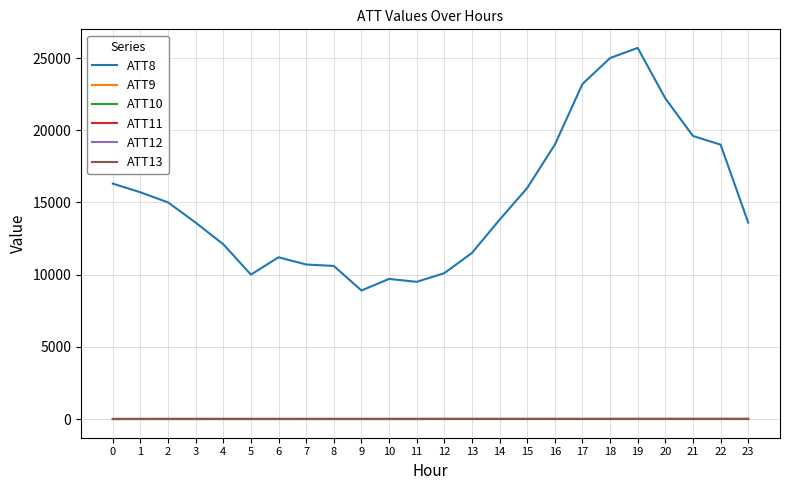

Does the chart display data point markers on the line(s)?

No